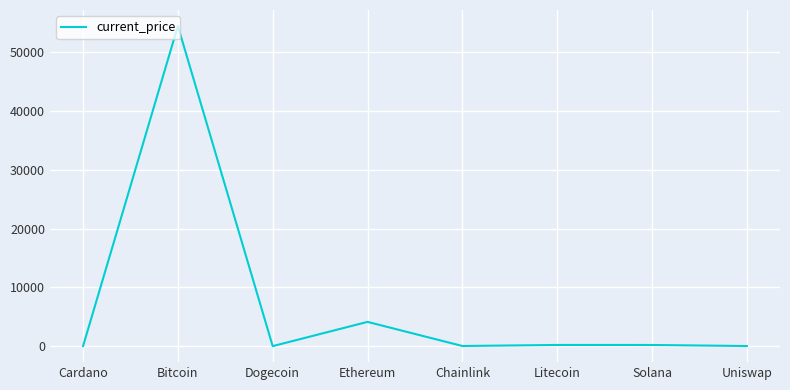

Between Bitcoin and Chainlink, which is larger?

Bitcoin